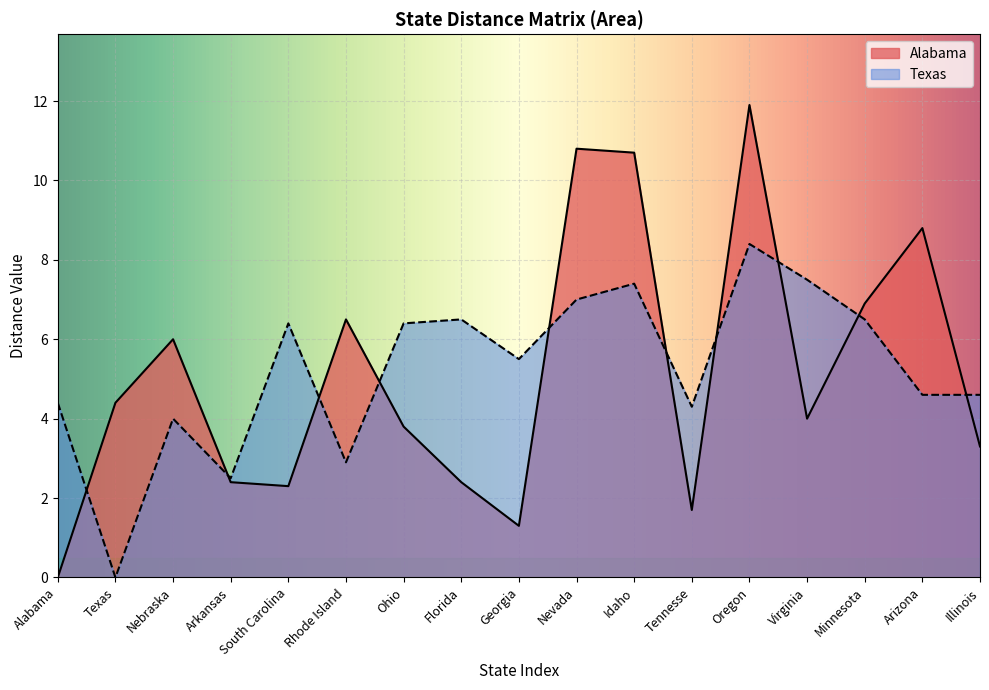

How many distinct data groups are displayed?

2